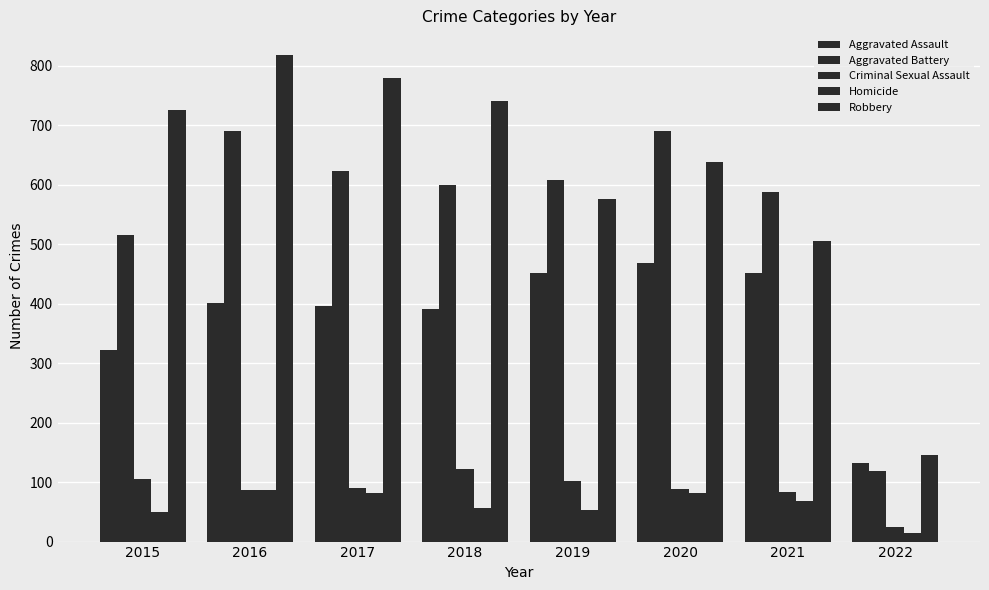

Which series has the widest spread of values?

Robbery